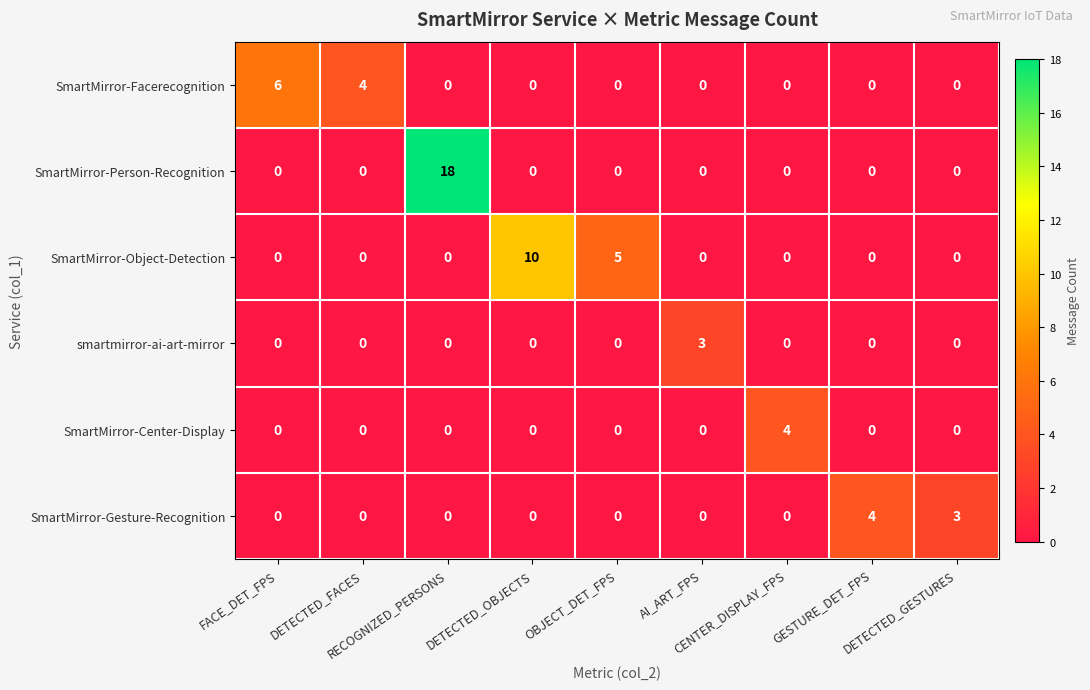

Count the SmartMirror-Center-Display values in the range 0 to 1.

8